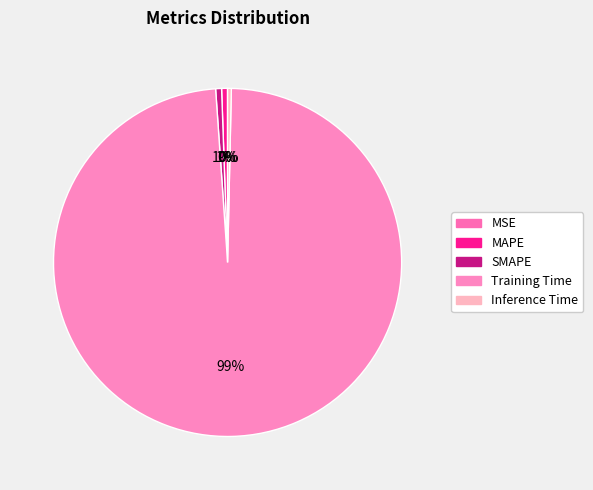

Which slice is the smallest?

MSE